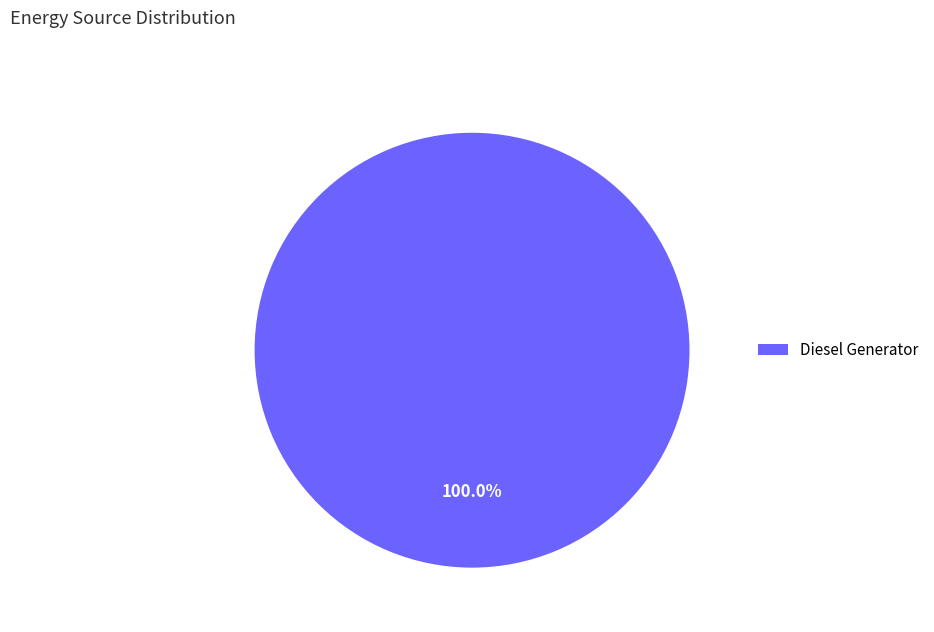

Rank the categories by value from highest to lowest.

Diesel Generator